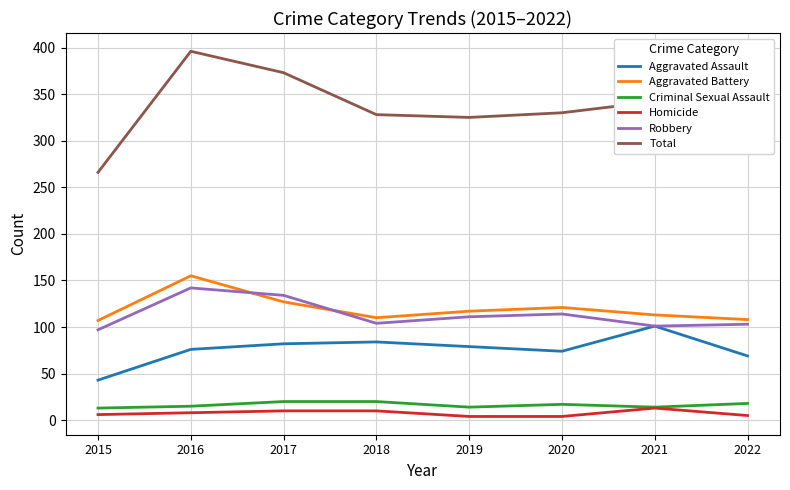

True or false: Aggravated Battery and Aggravated Assault intersect in this chart.

False